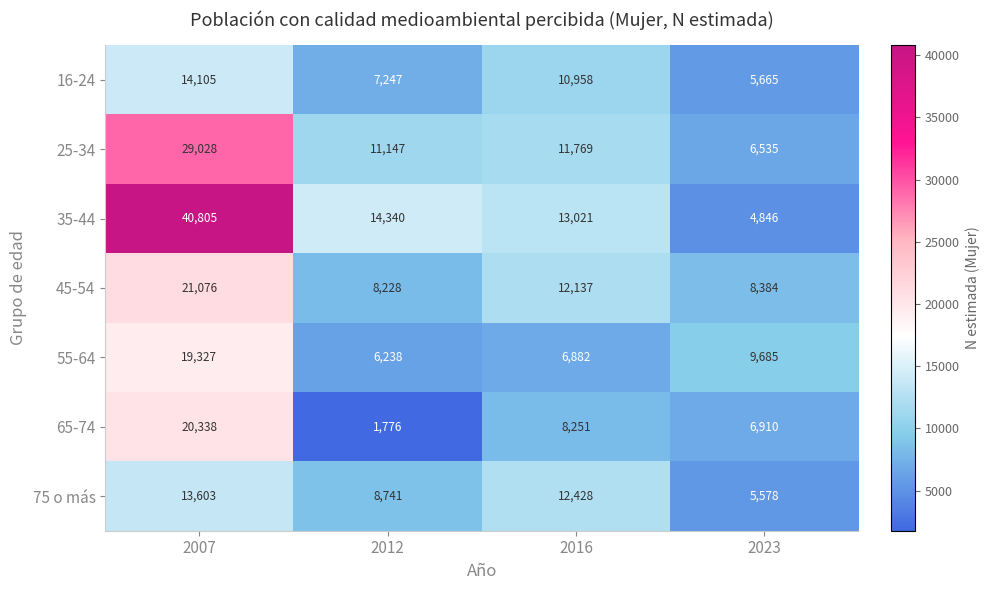

What is the difference between the 75 o más values at 2023 and 2016?

6850